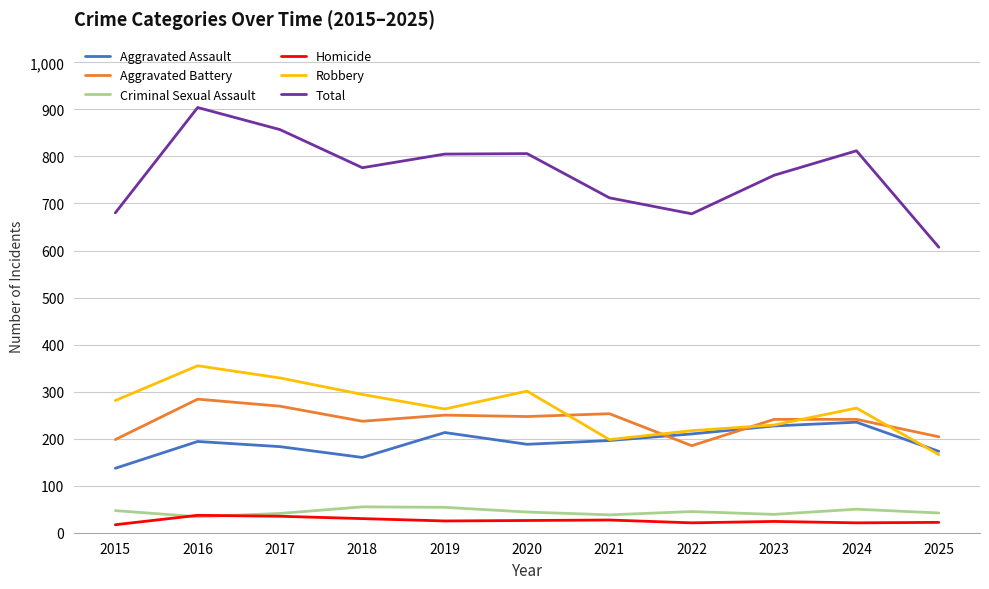

What is the total value across all series at 2020?

1612